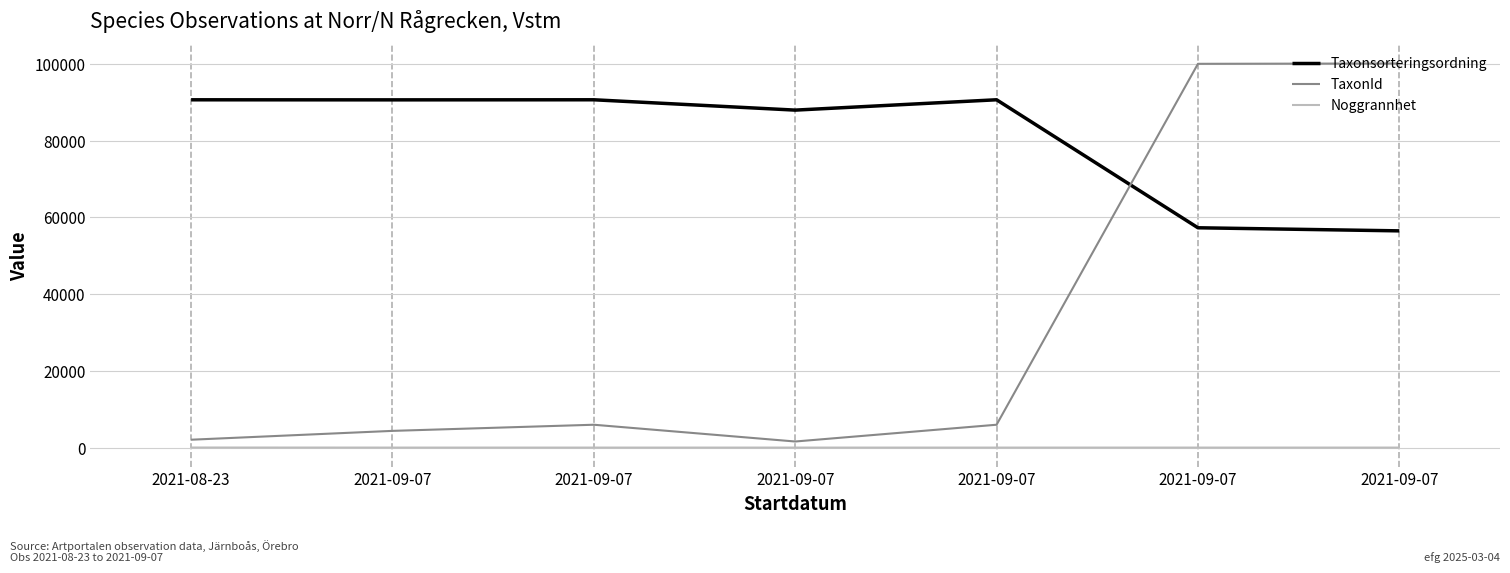

True or false: Taxonsorteringsordning has more than 2 interior local peaks.

False